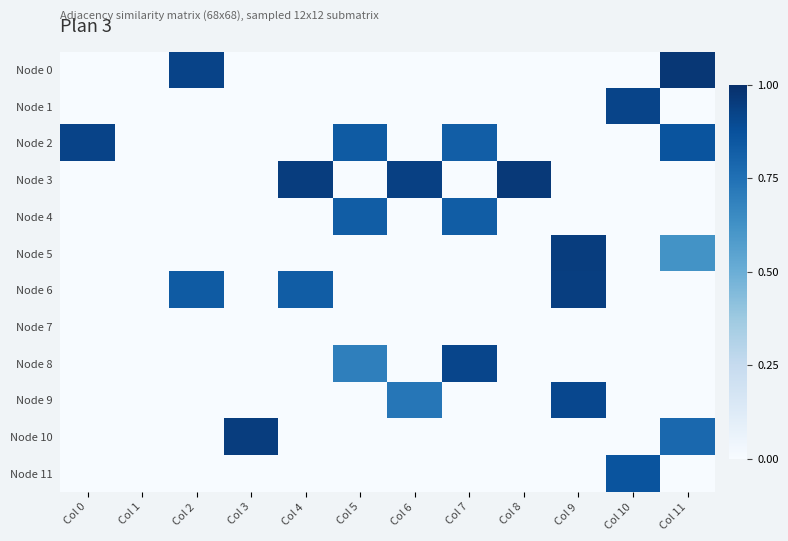

Reading right to left, list all the values displayed in this chart.

Node 0: Col 11=1.0	Col 10=0.0	Col 9=0.0	Col 8=0.0	Col 7=0.0	Col 6=0.0	Col 5=0.0	Col 4=0.0	Col 3=0.0	Col 2=0.9	Col 1=0.0	Col 0=0.0
Node 1: Col 11=0.0	Col 10=0.9	Col 9=0.0	Col 8=0.0	Col 7=0.0	Col 6=0.0	Col 5=0.0	Col 4=0.0	Col 3=0.0	Col 2=0.0	Col 1=0.0	Col 0=0.0
Node 2: Col 11=0.9	Col 10=0.0	Col 9=0.0	Col 8=0.0	Col 7=0.8	Col 6=0.0	Col 5=0.8	Col 4=0.0	Col 3=0.0	Col 2=0.0	Col 1=0.0	Col 0=0.9
Node 3: Col 11=0.0	Col 10=0.0	Col 9=0.0	Col 8=1.0	Col 7=0.0	Col 6=0.9	Col 5=0.0	Col 4=0.9	Col 3=0.0	Col 2=0.0	Col 1=0.0	Col 0=0.0
Node 4: Col 11=0.0	Col 10=0.0	Col 9=0.0	Col 8=0.0	Col 7=0.8	Col 6=0.0	Col 5=0.8	Col 4=0.0	Col 3=0.0	Col 2=0.0	Col 1=0.0	Col 0=0.0
Node 5: Col 11=0.6	Col 10=0.0	Col 9=0.9	Col 8=0.0	Col 7=0.0	Col 6=0.0	Col 5=0.0	Col 4=0.0	Col 3=0.0	Col 2=0.0	Col 1=0.0	Col 0=0.0
Node 6: Col 11=0.0	Col 10=0.0	Col 9=0.9	Col 8=0.0	Col 7=0.0	Col 6=0.0	Col 5=0.0	Col 4=0.8	Col 3=0.0	Col 2=0.8	Col 1=0.0	Col 0=0.0
Node 7: Col 11=0.0	Col 10=0.0	Col 9=0.0	Col 8=0.0	Col 7=0.0	Col 6=0.0	Col 5=0.0	Col 4=0.0	Col 3=0.0	Col 2=0.0	Col 1=0.0	Col 0=0.0
Node 8: Col 11=0.0	Col 10=0.0	Col 9=0.0	Col 8=0.0	Col 7=0.9	Col 6=0.0	Col 5=0.7	Col 4=0.0	Col 3=0.0	Col 2=0.0	Col 1=0.0	Col 0=0.0
Node 9: Col 11=0.0	Col 10=0.0	Col 9=0.9	Col 8=0.0	Col 7=0.0	Col 6=0.7	Col 5=0.0	Col 4=0.0	Col 3=0.0	Col 2=0.0	Col 1=0.0	Col 0=0.0
Node 10: Col 11=0.8	Col 10=0.0	Col 9=0.0	Col 8=0.0	Col 7=0.0	Col 6=0.0	Col 5=0.0	Col 4=0.0	Col 3=0.9	Col 2=0.0	Col 1=0.0	Col 0=0.0
Node 11: Col 11=0.0	Col 10=0.9	Col 9=0.0	Col 8=0.0	Col 7=0.0	Col 6=0.0	Col 5=0.0	Col 4=0.0	Col 3=0.0	Col 2=0.0	Col 1=0.0	Col 0=0.0